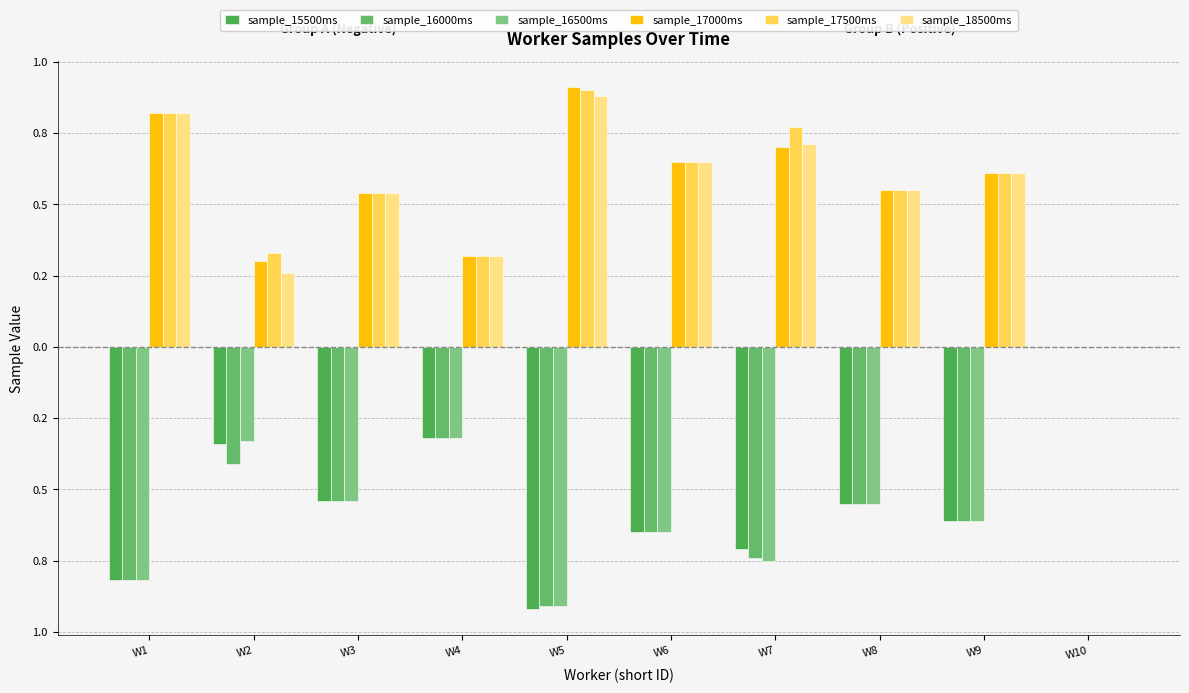

What are all the series names shown in the legend?

sample_15500ms, sample_16000ms, sample_16500ms, sample_17000ms, sample_17500ms, sample_18500ms